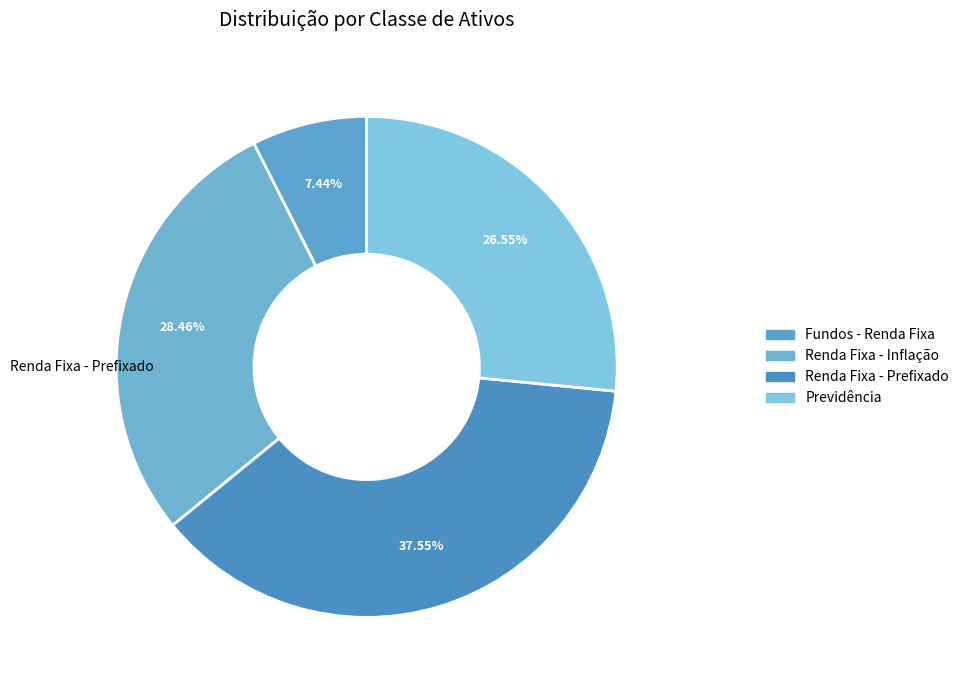

How many segments does this pie chart have?

4